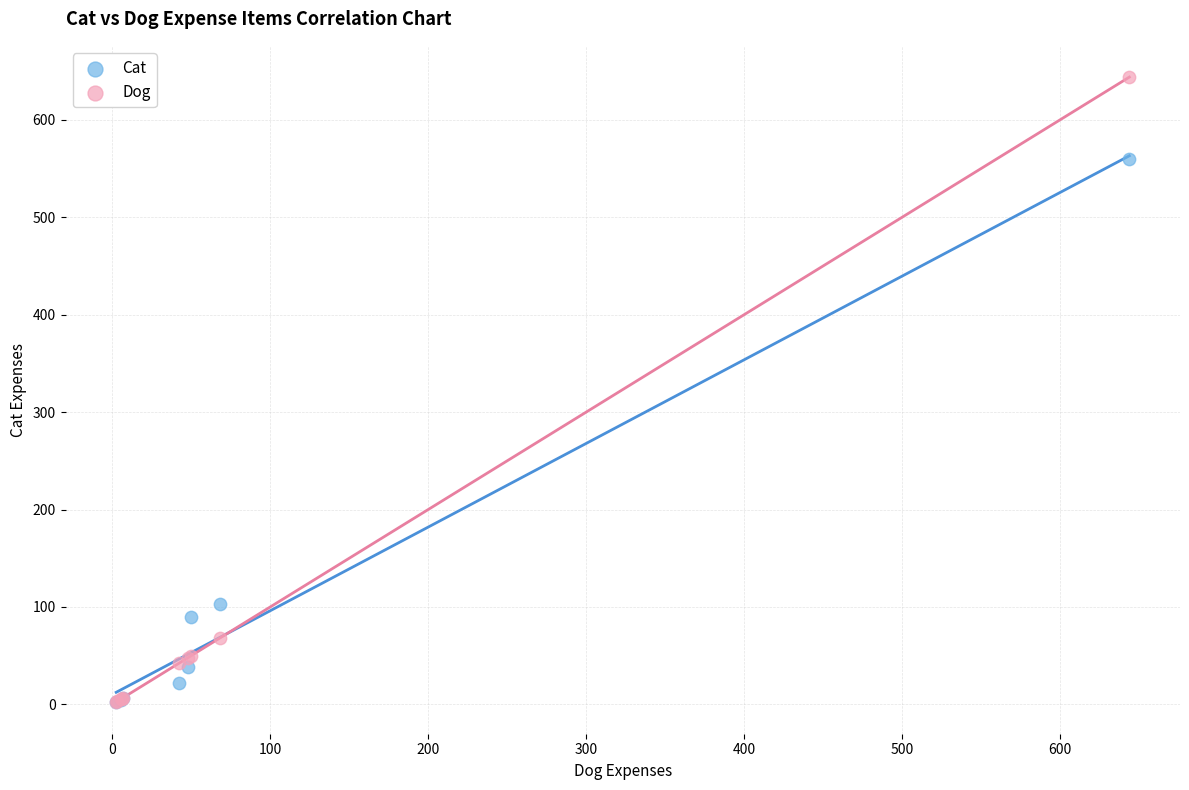

Which series reaches the maximum Y coordinate?

Dog